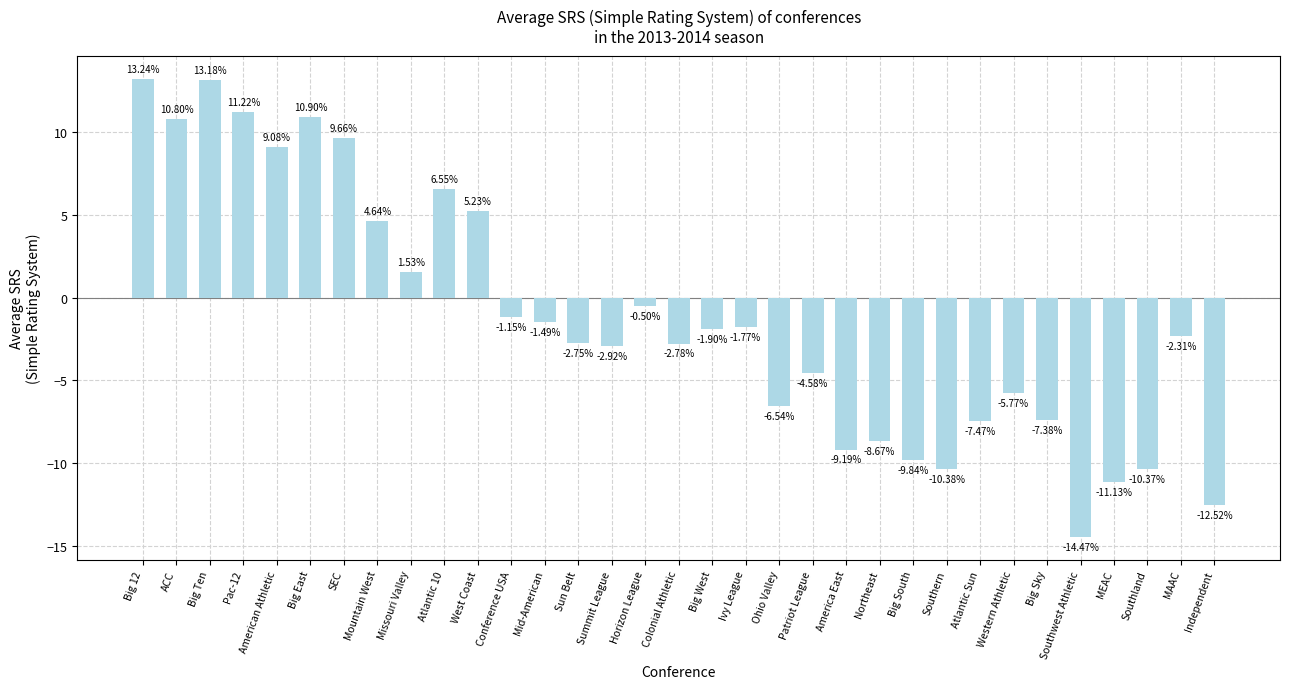

Which has a higher value, Big West or Mid-American?

Mid-American